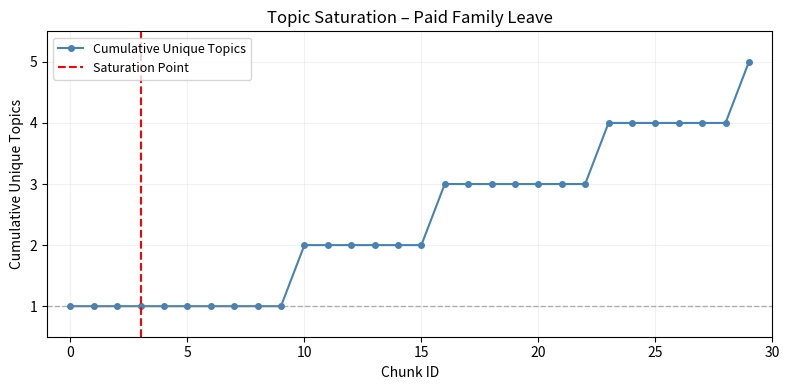

Which has a higher value, 23 or 21?

23